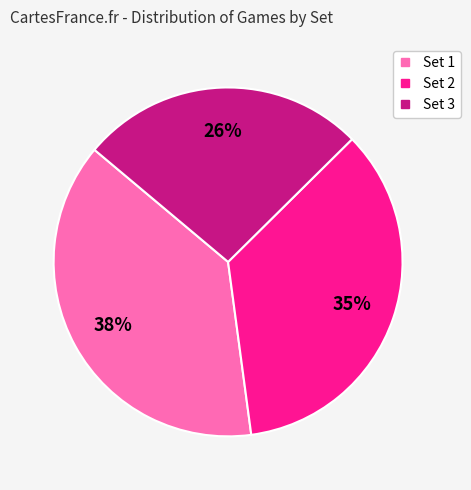

Is there a majority slice in this chart?

No